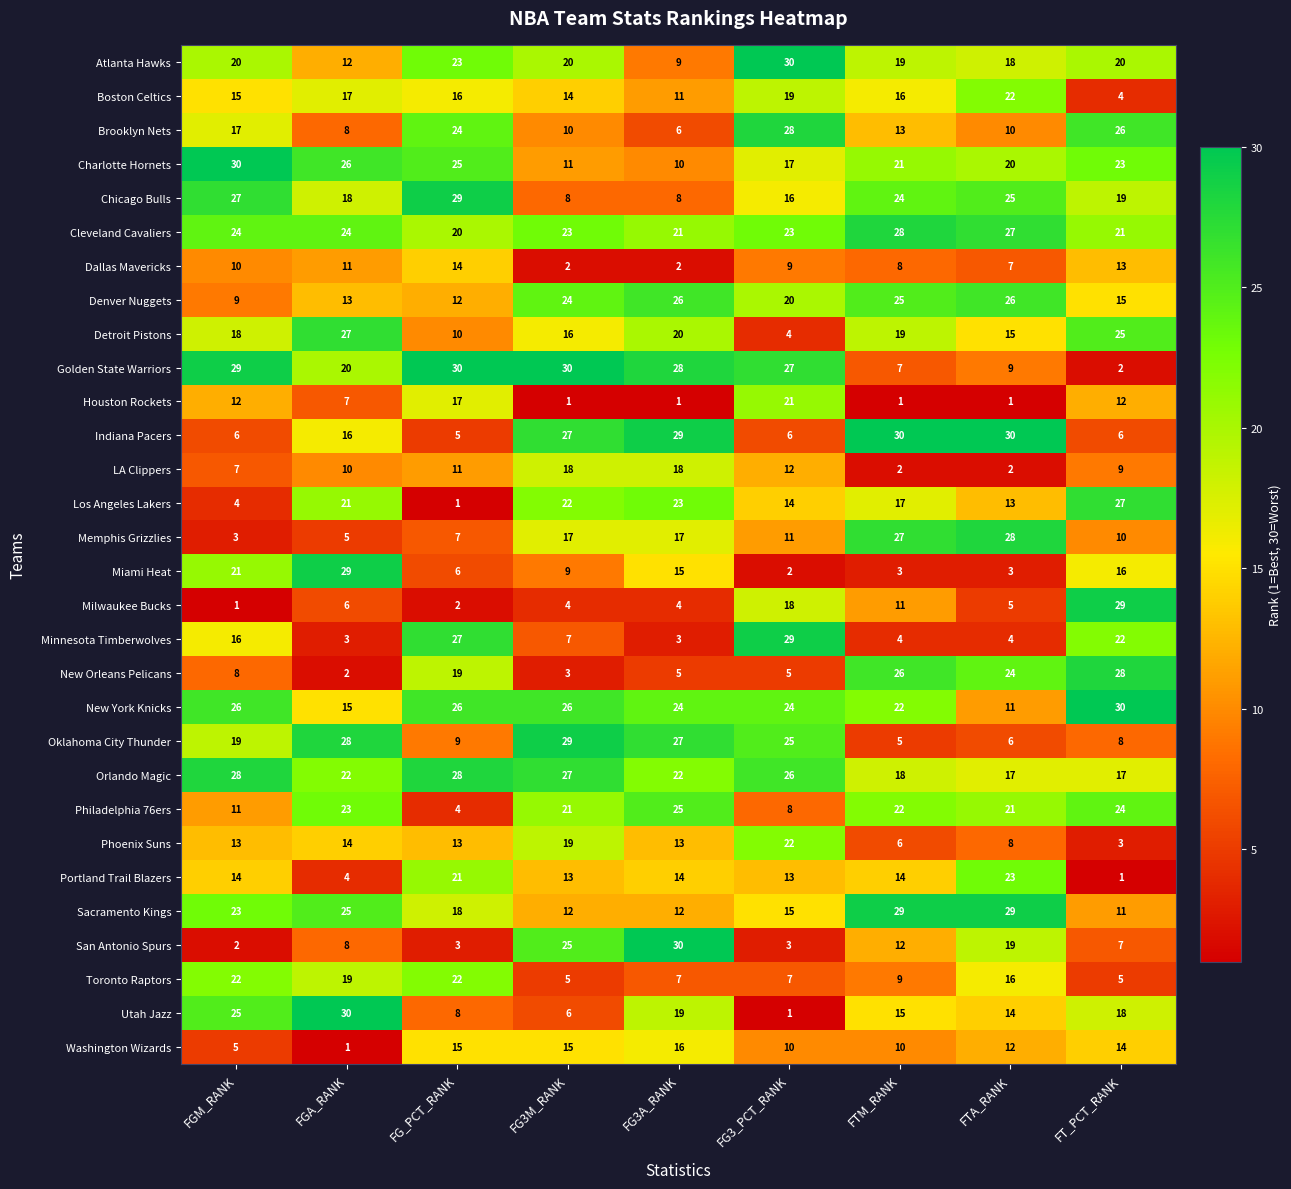

True or false: Miami Heat has a value of 9 at FG_PCT_RANK.

False